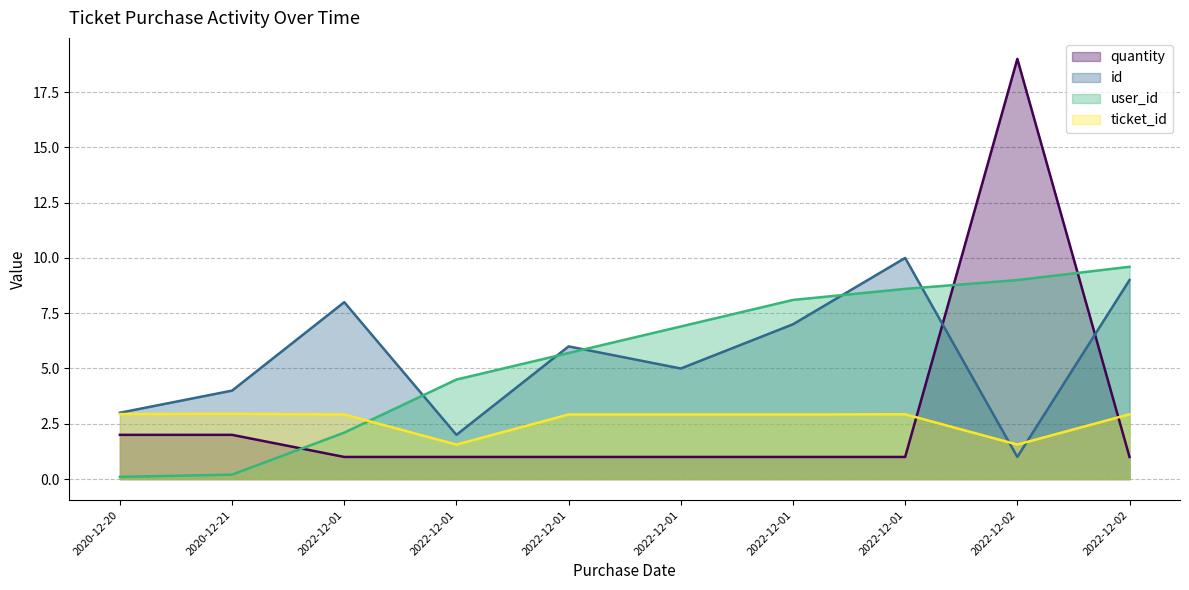

Where is the first local maximum for quantity?

2022-12-02